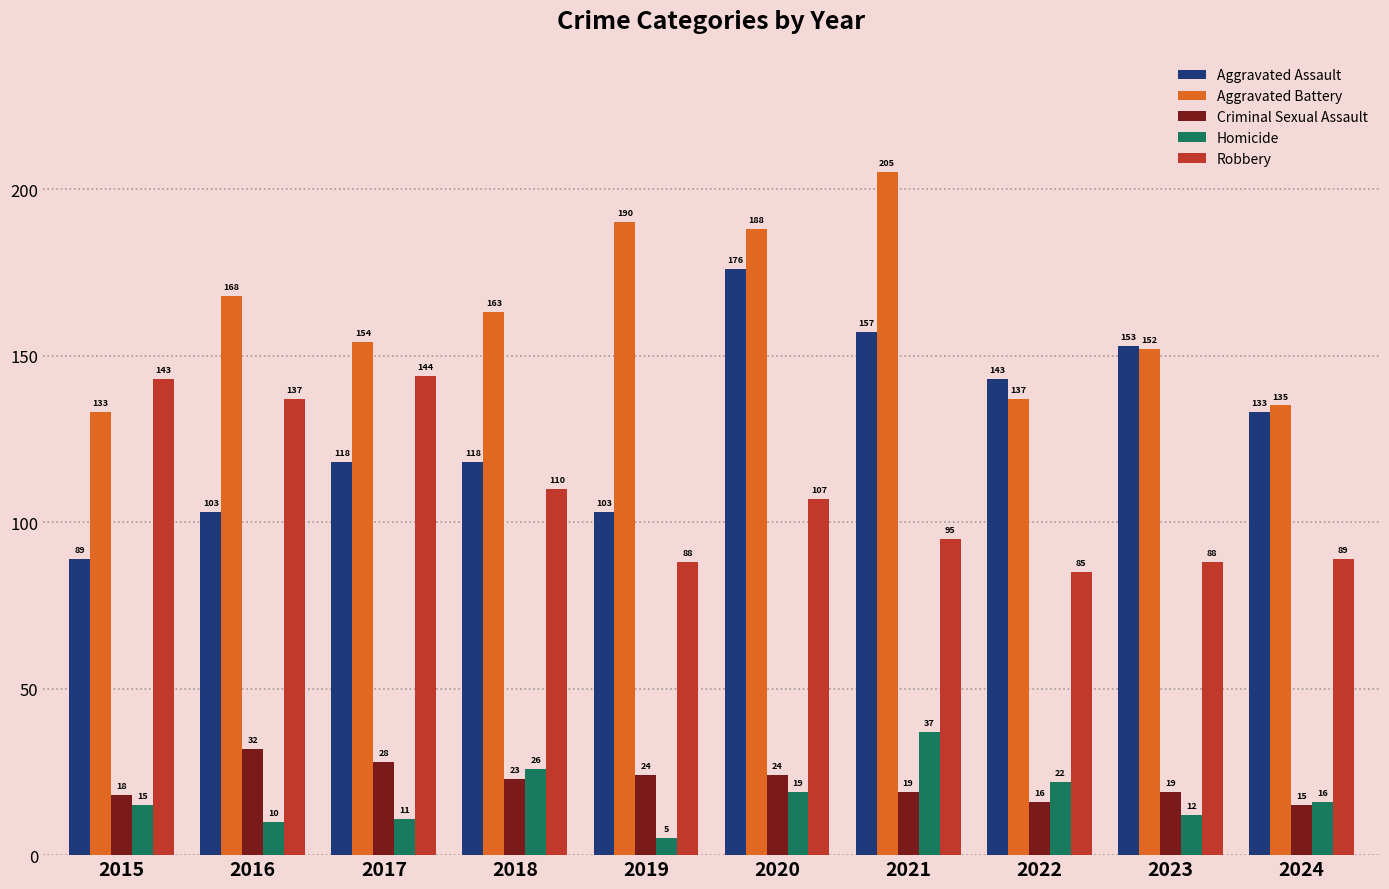

Which series has the largest range (max minus min)?

Aggravated Assault